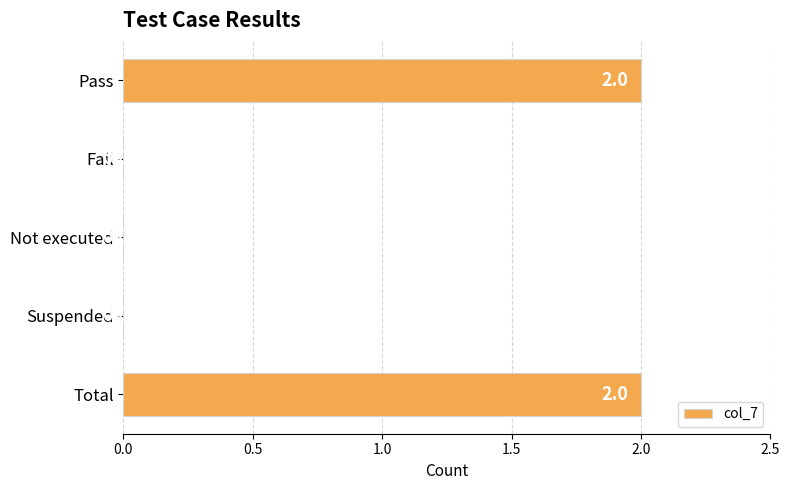

Reading top to bottom, list all the values displayed in this chart.

Pass=2	Fail=0	Not executed=0	Suspended=0	Total=2